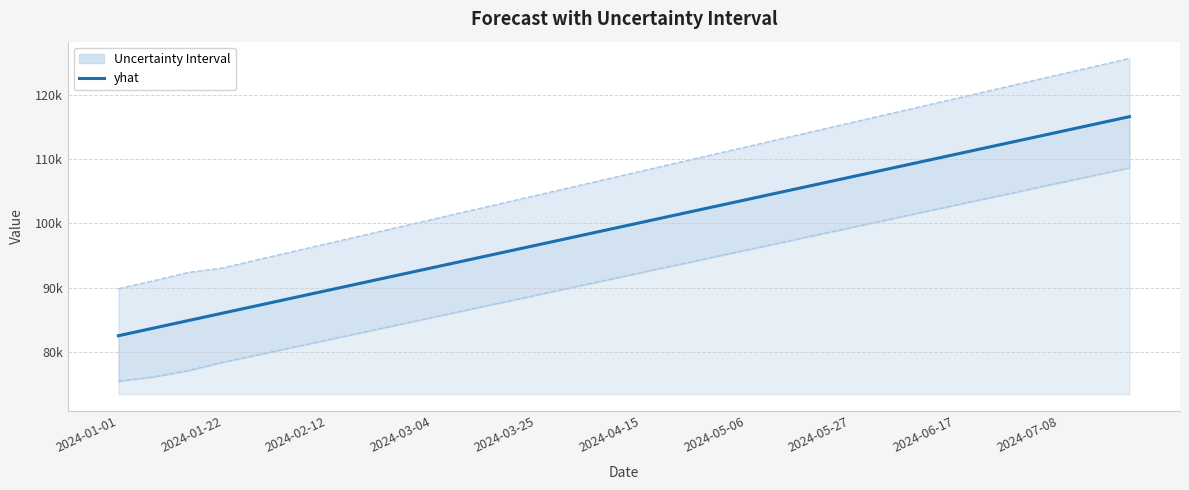

Rank the series by their maximum value, from highest to lowest.

yhat_upper, yhat